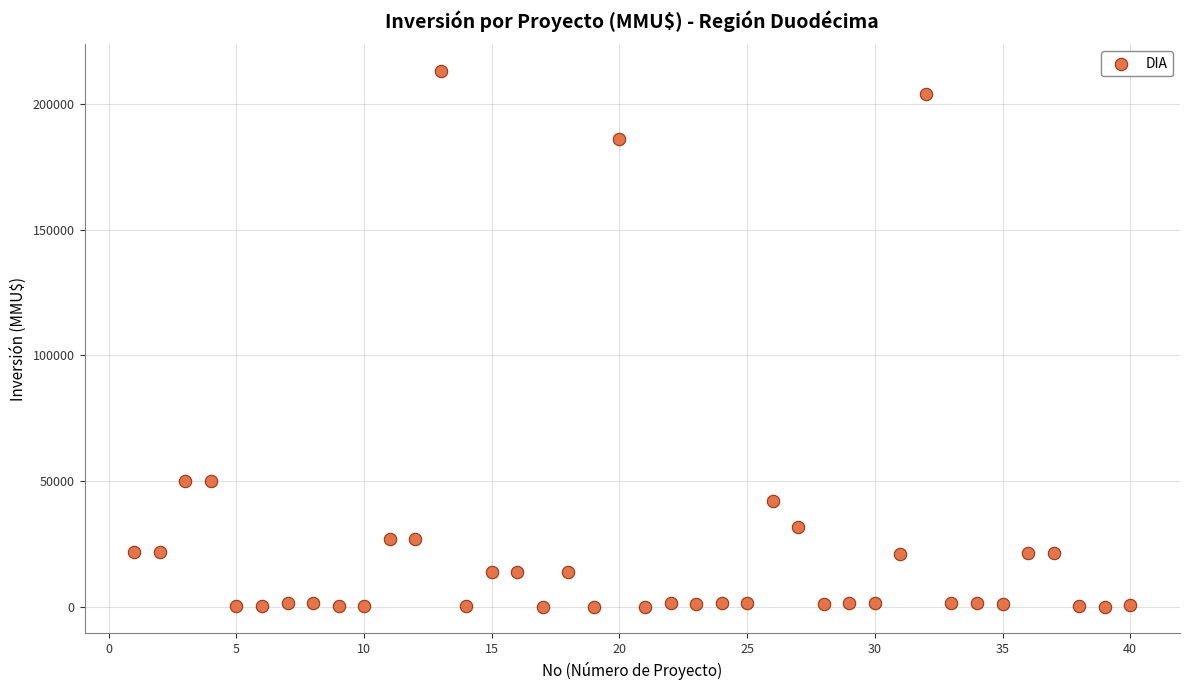

What is the range of Y values (max minus min)?

212800